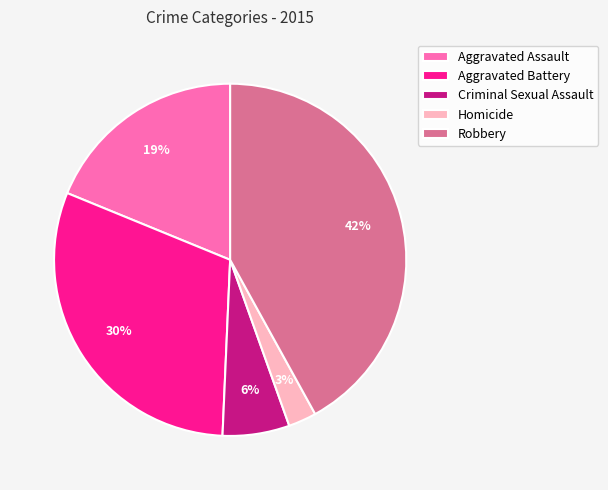

To the nearest percent, what portion does Criminal Sexual Assault represent?

6%